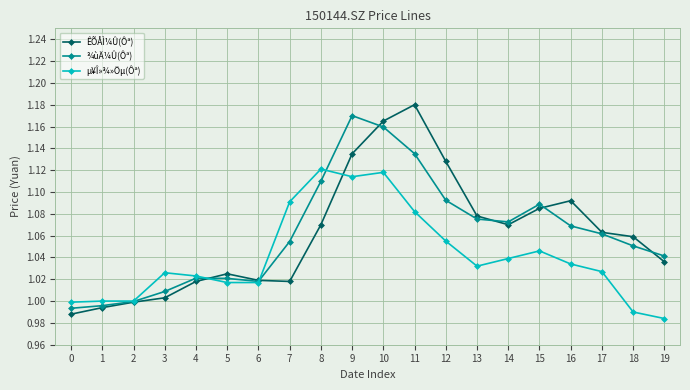

Rank the series at 15 from lowest to highest value.

µ¥Î»¾»Öµ(Ôª), ÊÕÅÌ¼Û(Ôª), ¾ùÄ¼Û(Ôª)